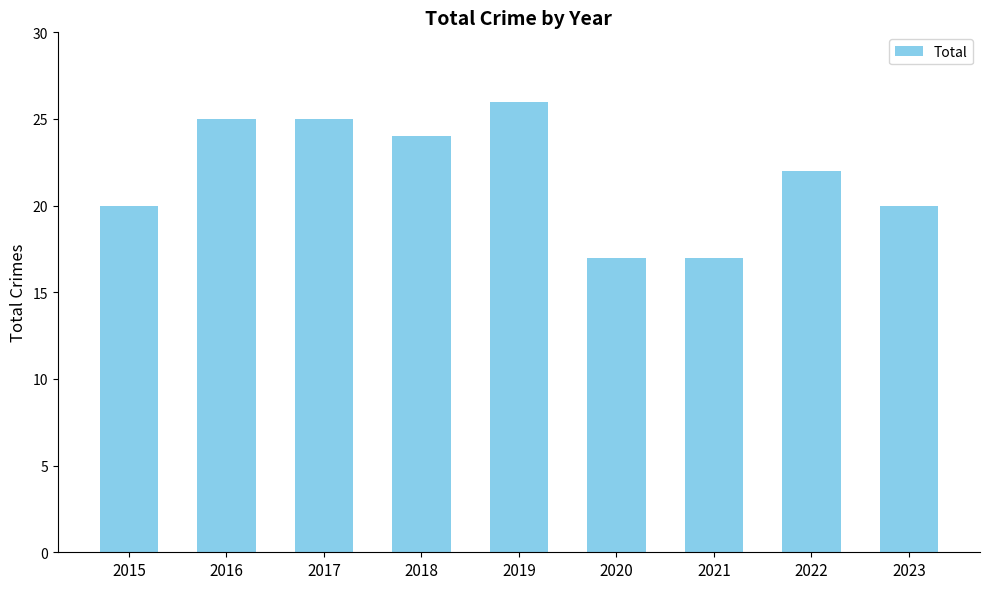

What is the greatest value displayed?

26